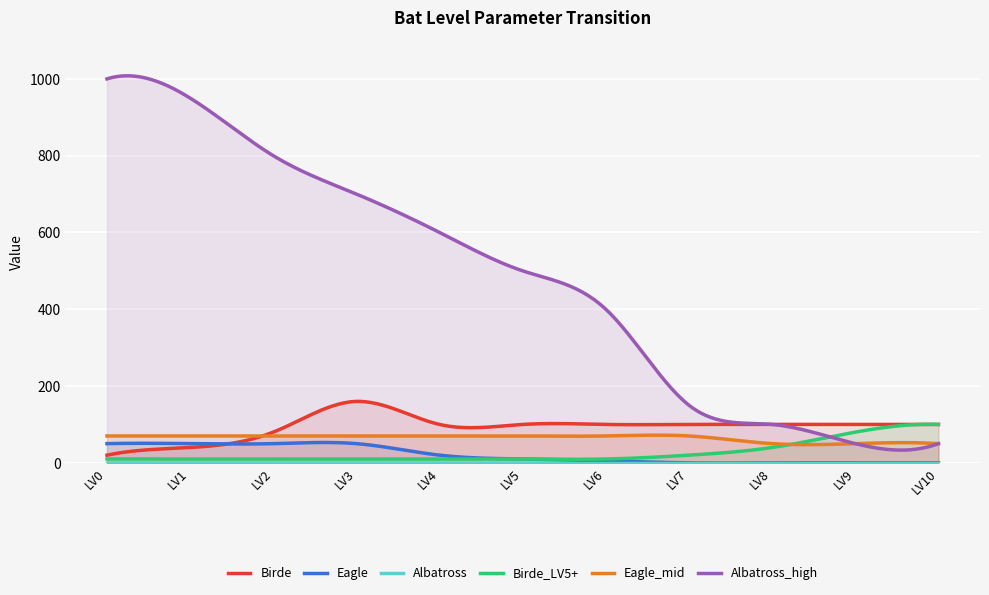

True or false: Birde and Albatross intersect in this chart.

False